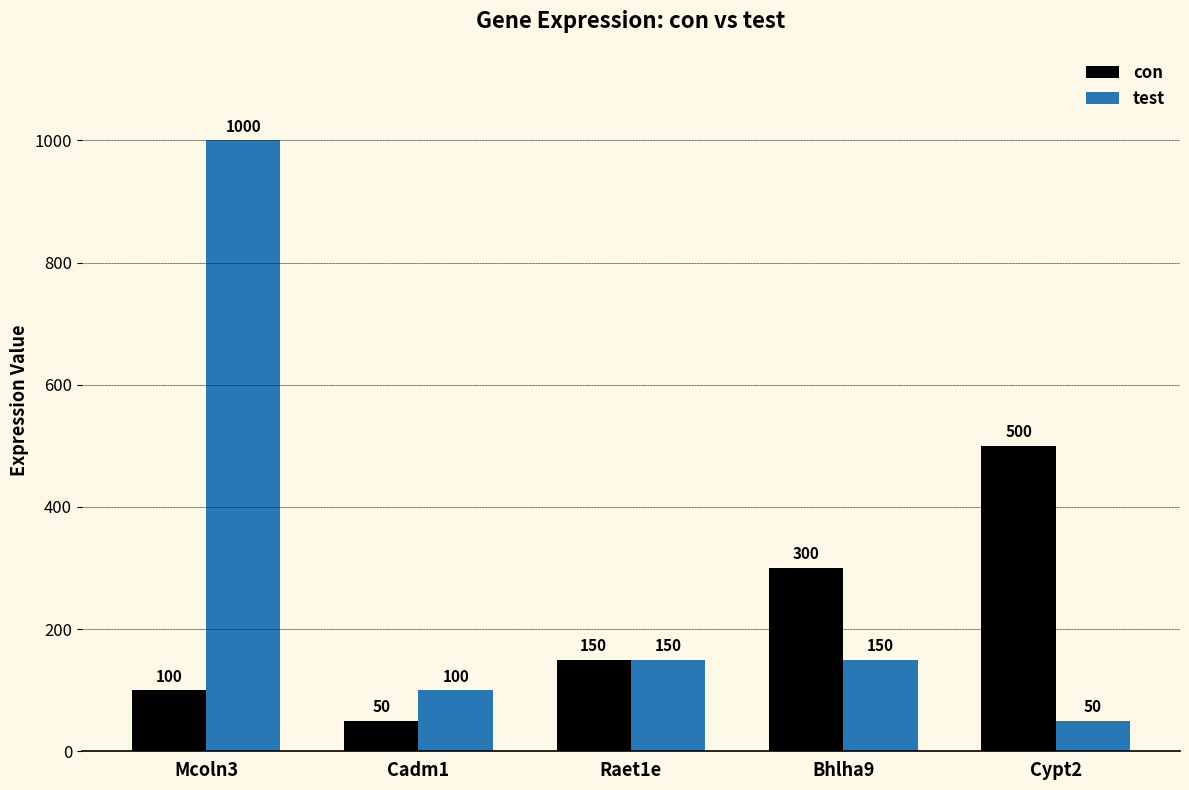

Read the con value at Bhlha9.

300